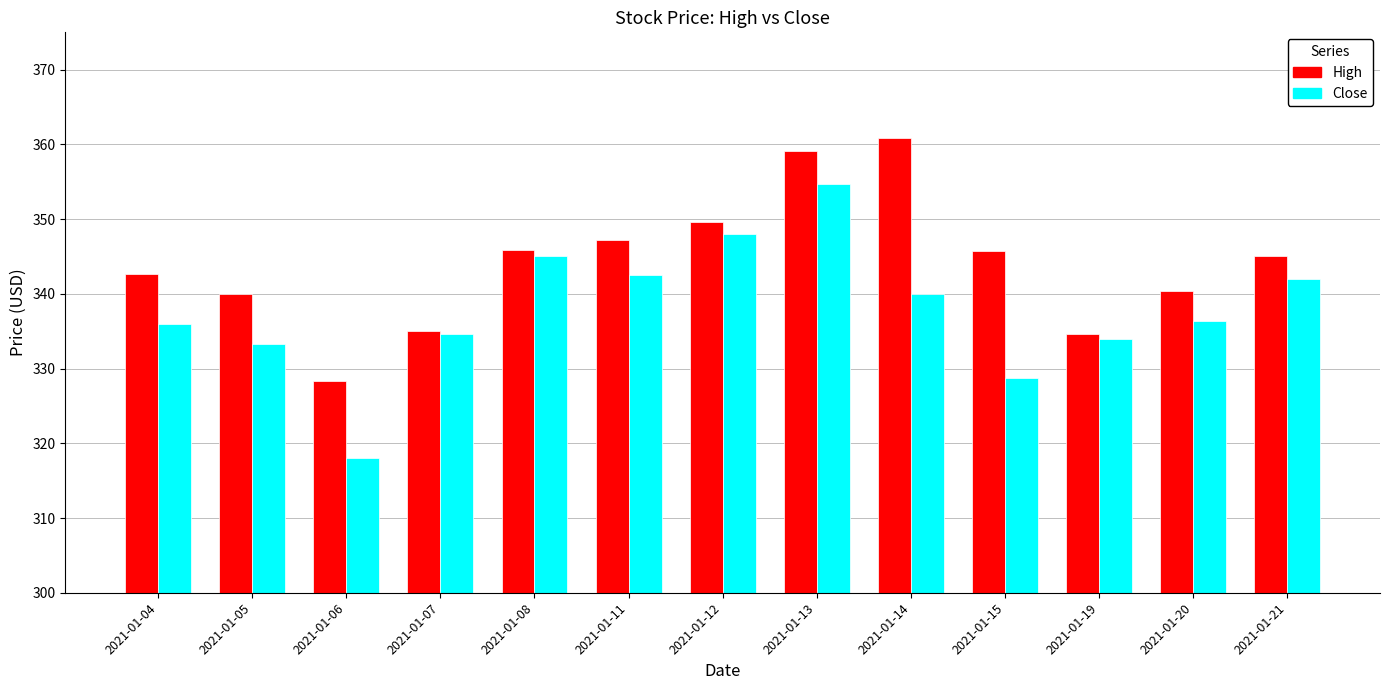

Count the number of data series in this chart.

2